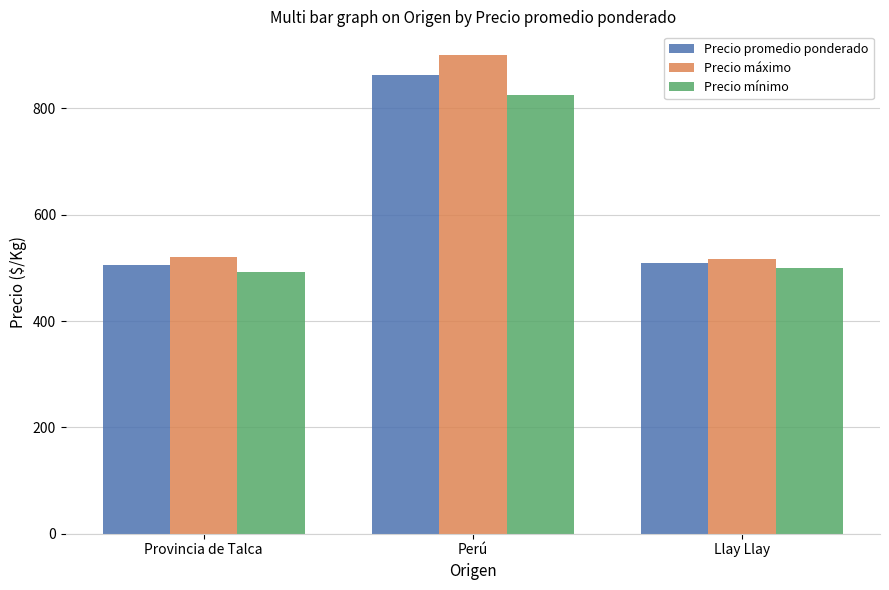

At which label is Precio mínimo closest to 658?

Llay Llay